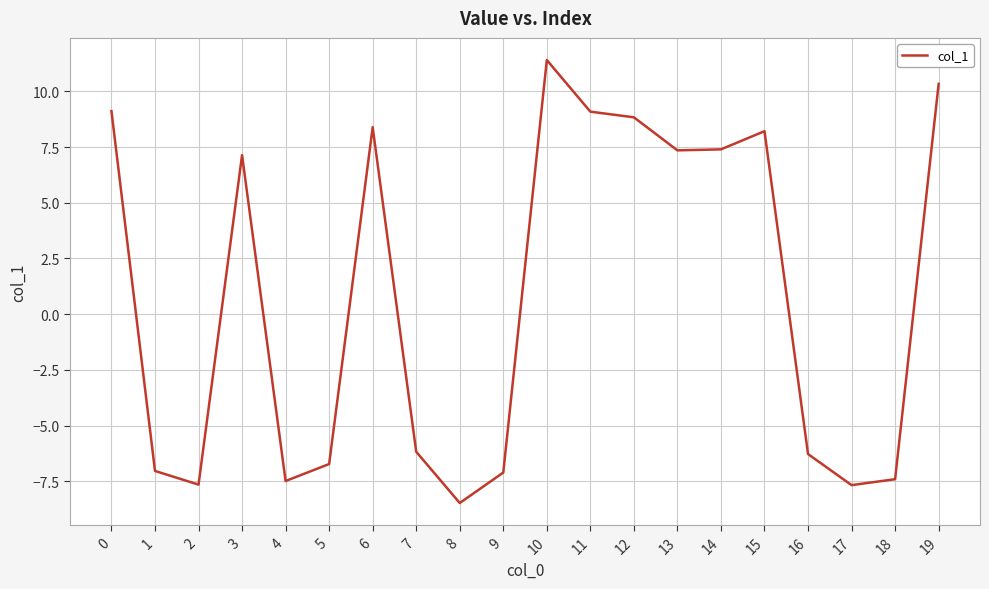

Where is the first local maximum?

3